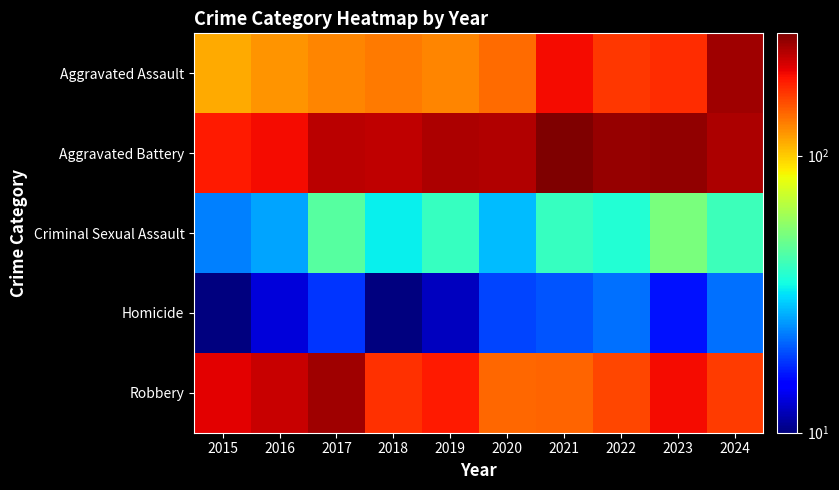

What is the maximum value shown in the chart?

276